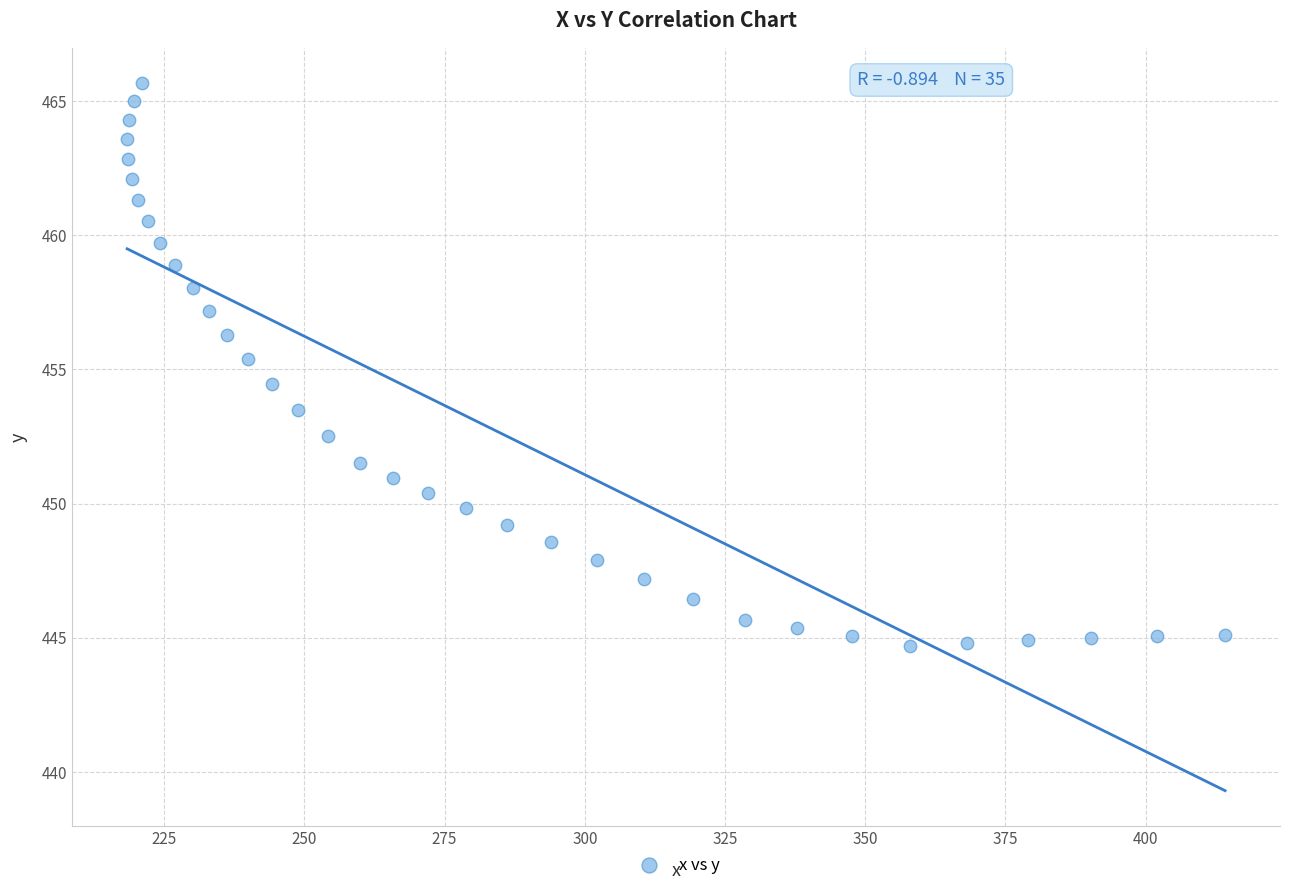

What is the range of Y values (max minus min)?

21.0